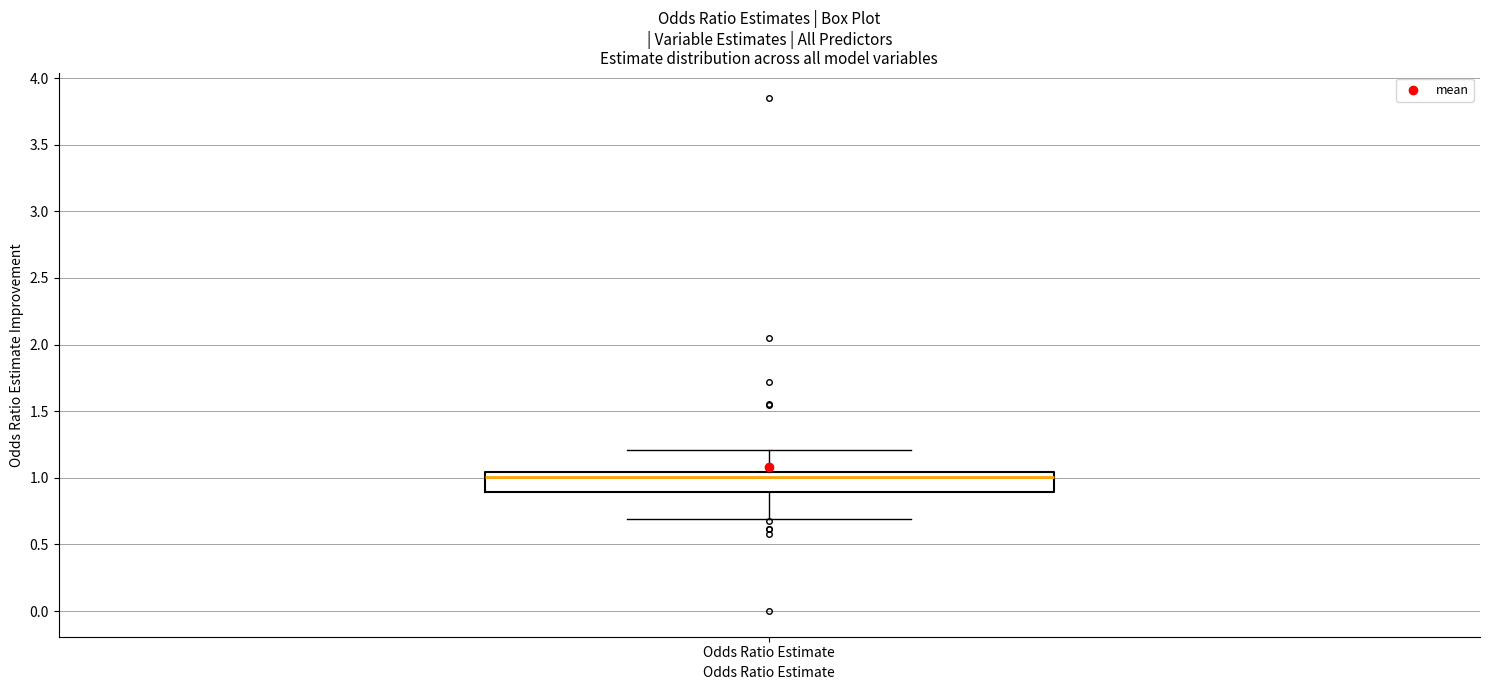

Read this box plot against the y-axis: the position of the median line, the range covered by the box, and the ends of both whiskers. The values are not printed on the chart, so give them approximately, as read against the axis.

median 1.00, box 0.90 to 1.05, whiskers 0.70 to 1.20